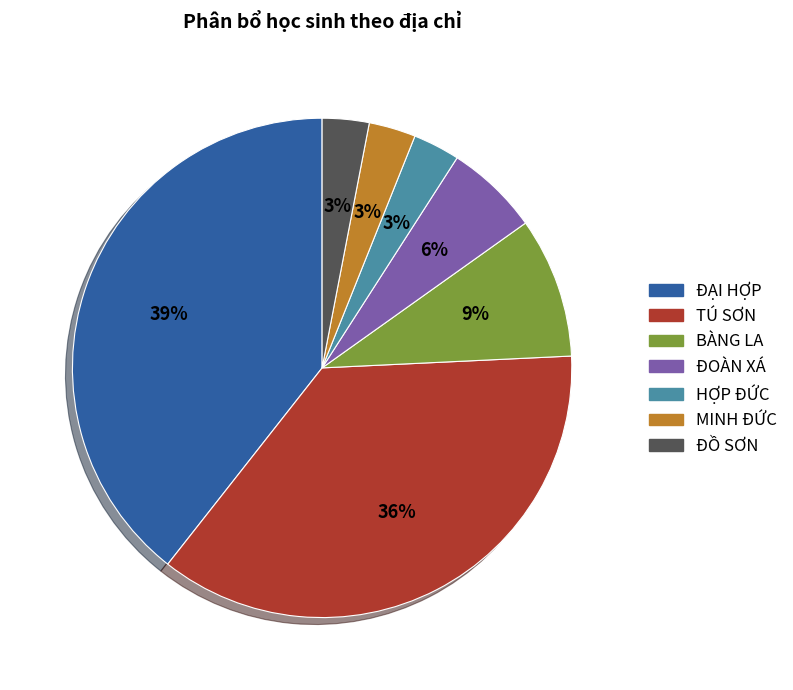

Approximately how many times larger is the value at ĐỒ SƠN compared to ĐẠI HỢP?

0.1